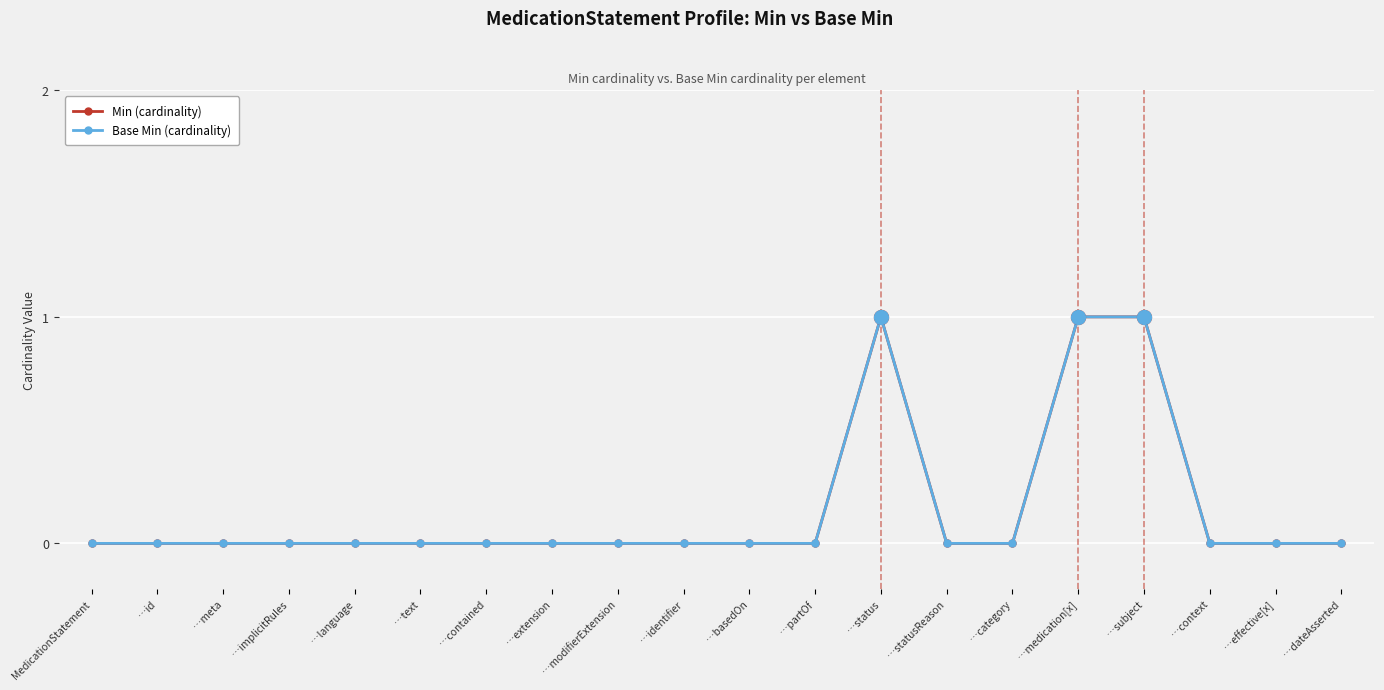

What is the difference between the Base Min (cardinality) values at …subject and …category?

1